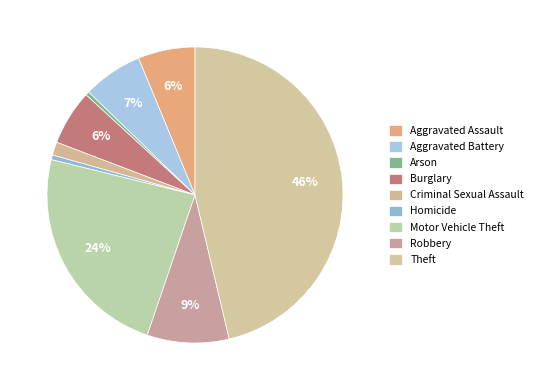

Does any single category account for the majority?

No